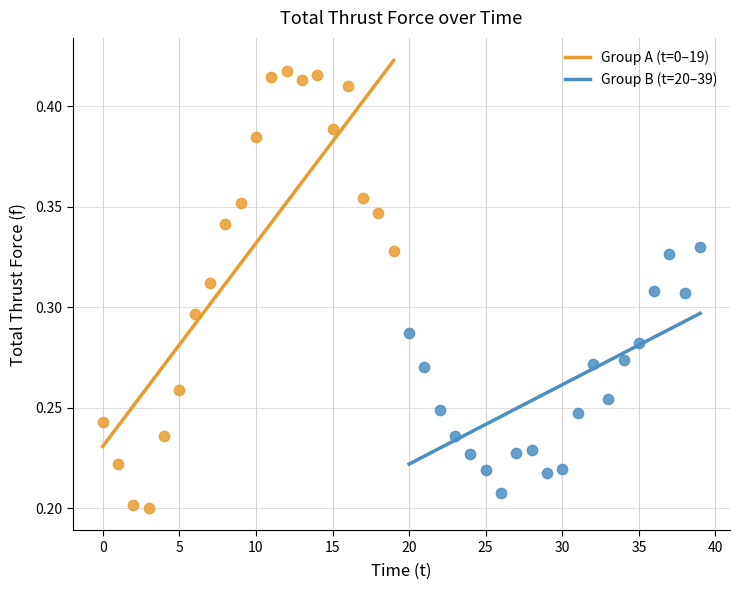

Which series contains the highest Y value?

Group A (t=0–19)